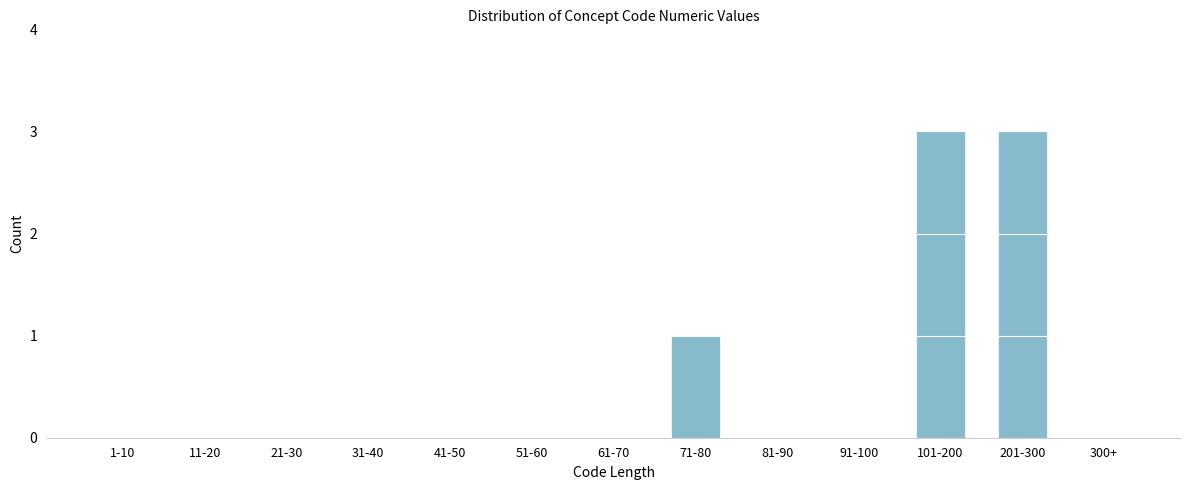

Reading left to right, list all the values displayed in this chart.

1-10=0	11-20=0	21-30=0	31-40=0	41-50=0	51-60=0	61-70=0	71-80=1	81-90=0	91-100=0	101-200=3	201-300=3	300+=0